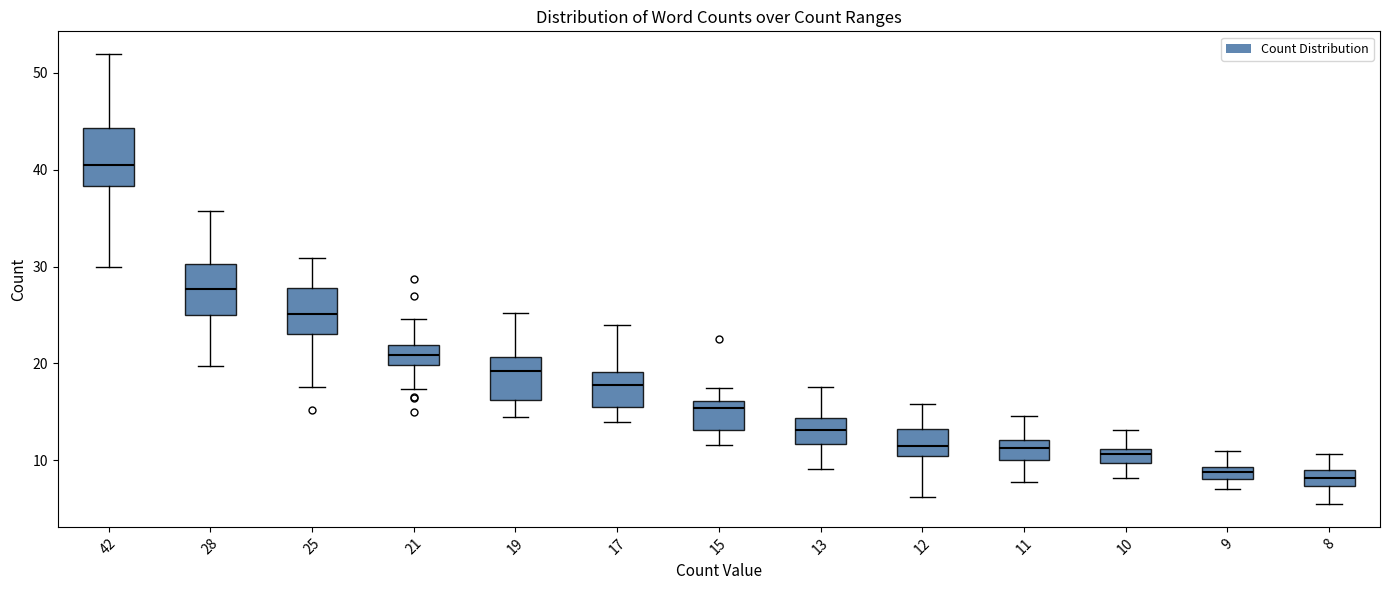

Where is the lower edge of the box at x = 21 on the y-axis? The values are not printed on the chart, so give them approximately, as read against the axis.

20